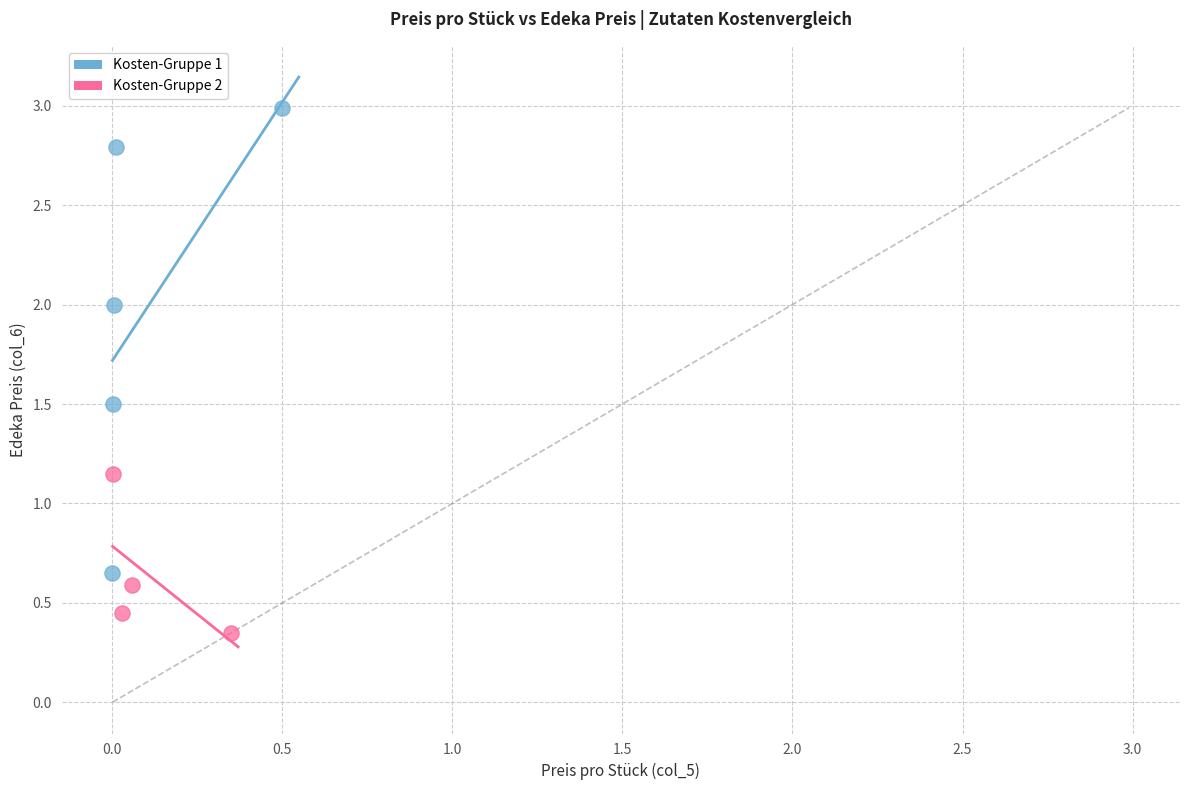

Which series contains the lowest Y value?

Kosten-Gruppe 2